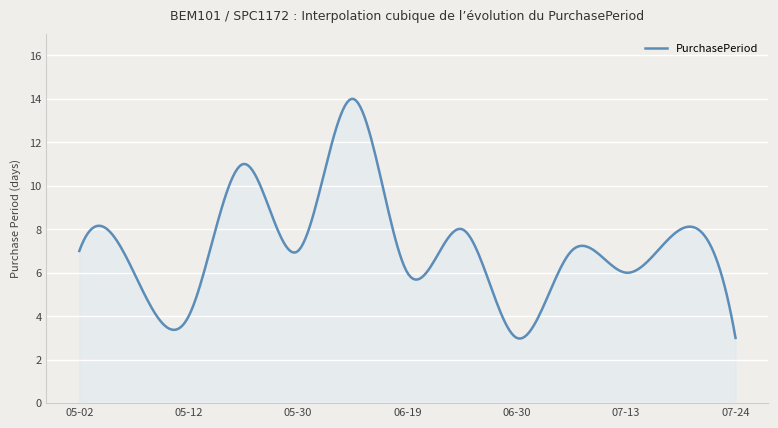

What is the greatest value displayed?

14.0